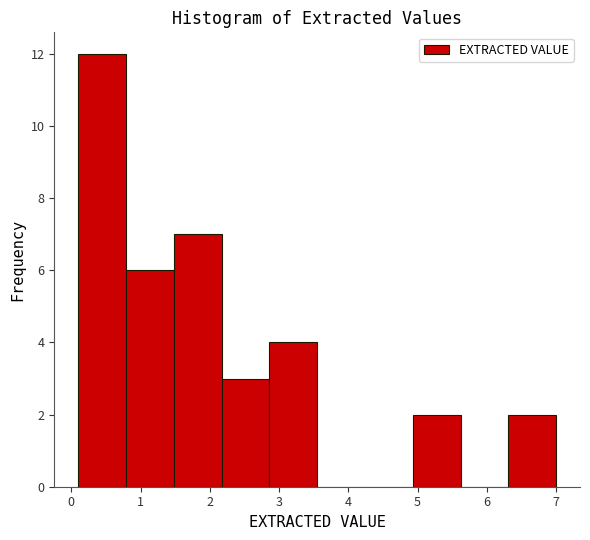

Reading left to right, transcribe this chart: for each bar, give the range it covers on the x-axis and its height. Neither the bar edges nor the heights are printed on the chart, so give them approximately, as read against the axes.

0.10 to 0.79: 12
0.79 to 1.48: 6
1.48 to 2.17: 7
2.17 to 2.86: 3
2.86 to 3.55: 4
3.55 to 4.24: 0
4.24 to 4.93: 0
4.93 to 5.62: 2
5.62 to 6.31: 0
6.31 to 7.00: 2